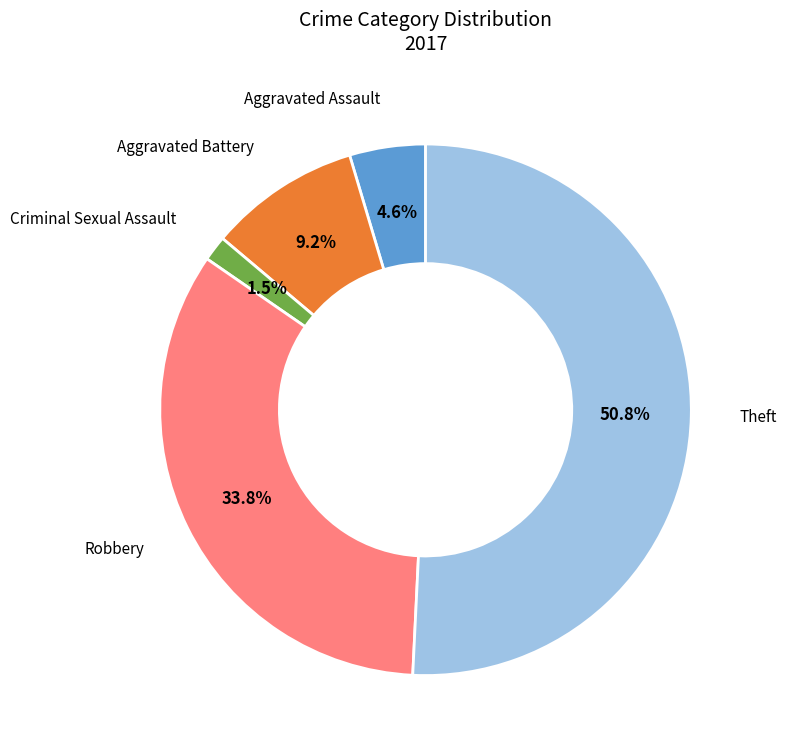

Does any single category account for the majority?

Yes